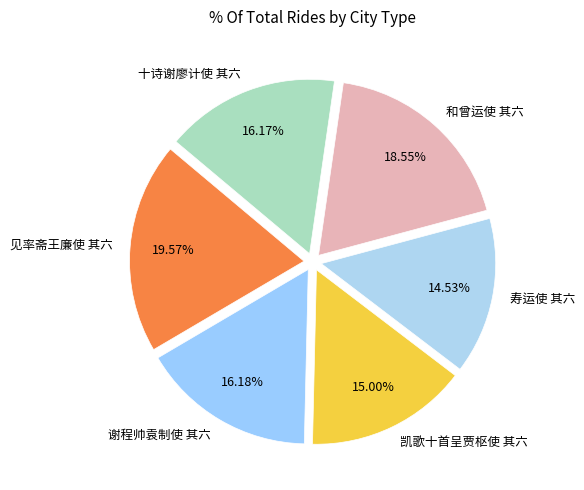

To the nearest percent, what is the combined percentage of 十诗谢廖计使 其六 and 见率斋王廉使 其六?

36%